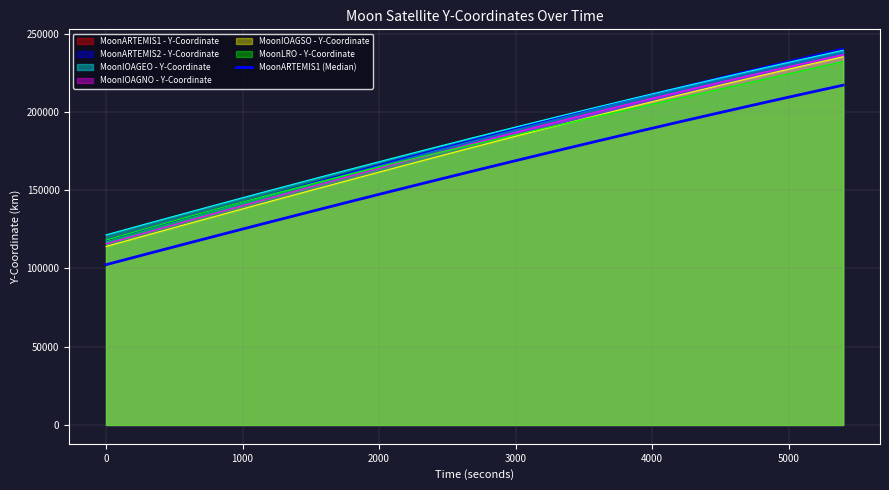

What is the difference between the second highest and minimum values?

108918.6